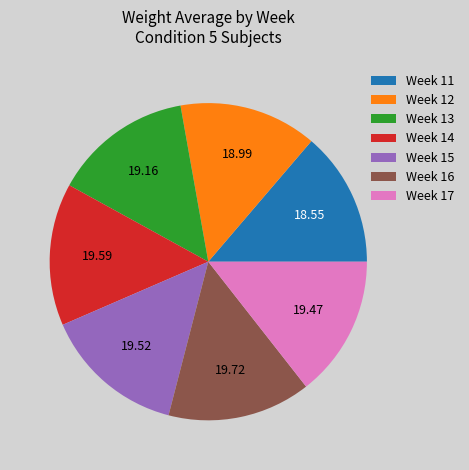

Combined, do Week 11 and Week 15 account for over 50%?

No